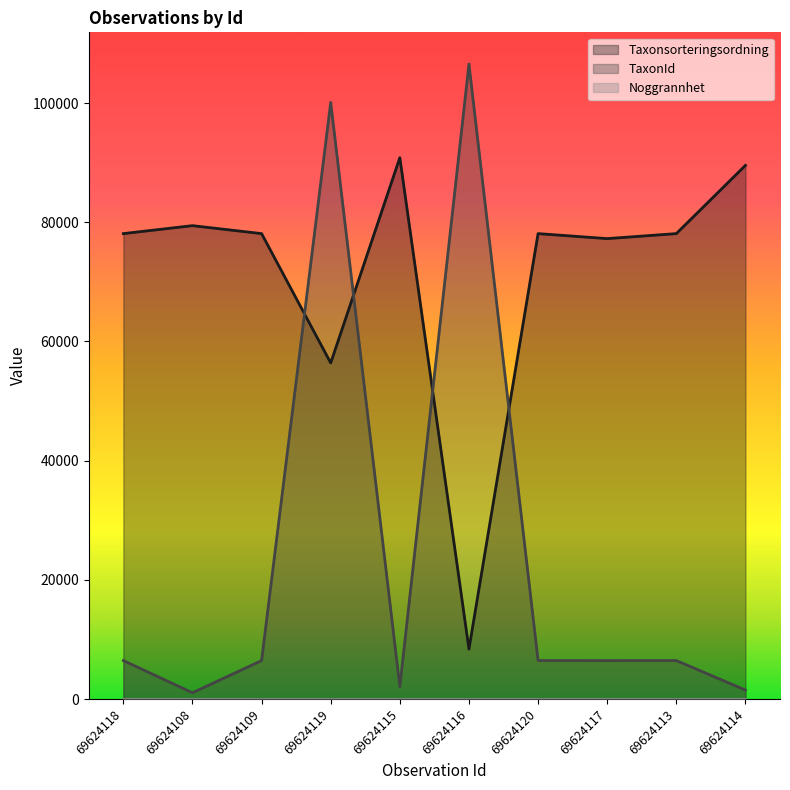

What is the lowest value of the Taxonsorteringsordning series?

8377